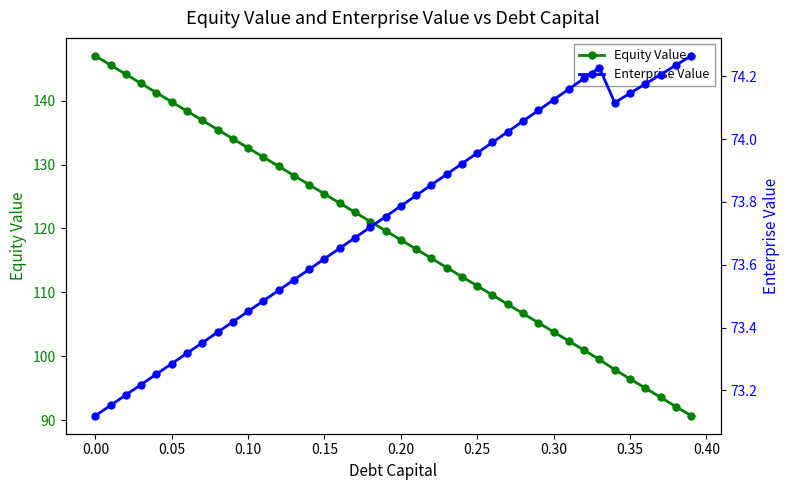

What is the minimum value for Equity Value?

90.7